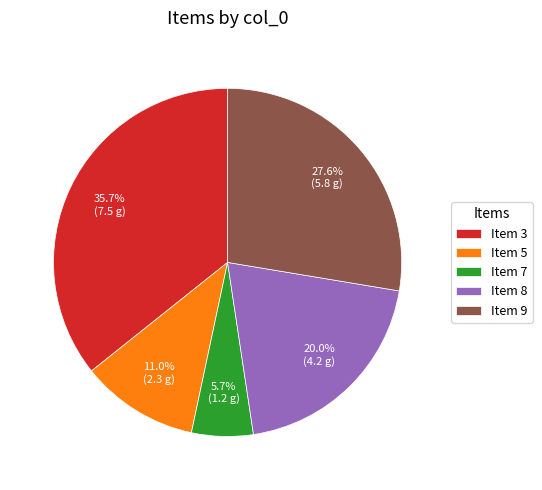

Which slice is the smallest?

Item 7